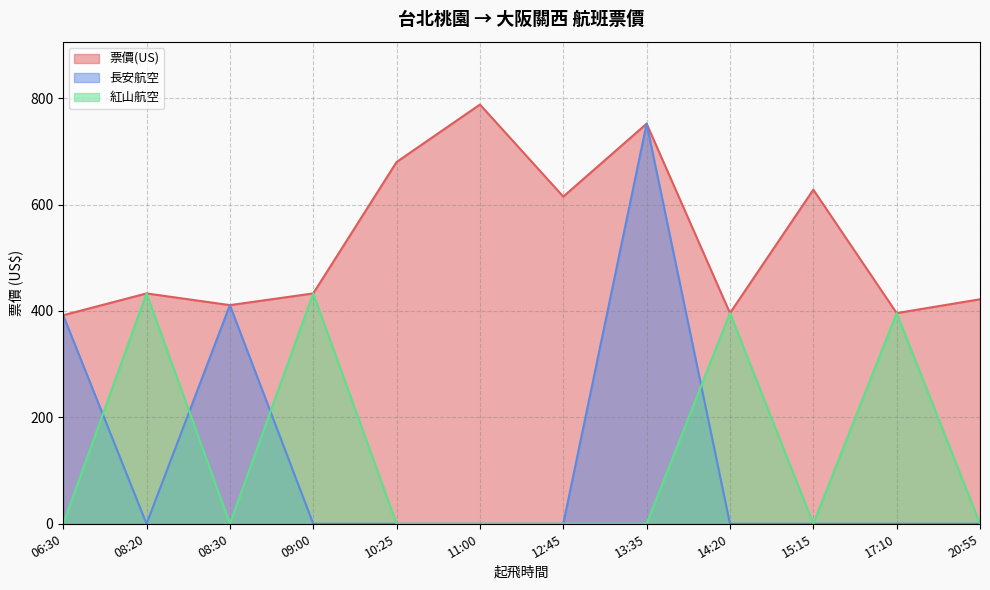

How many values in the 票價(US) series exceed 433?

5